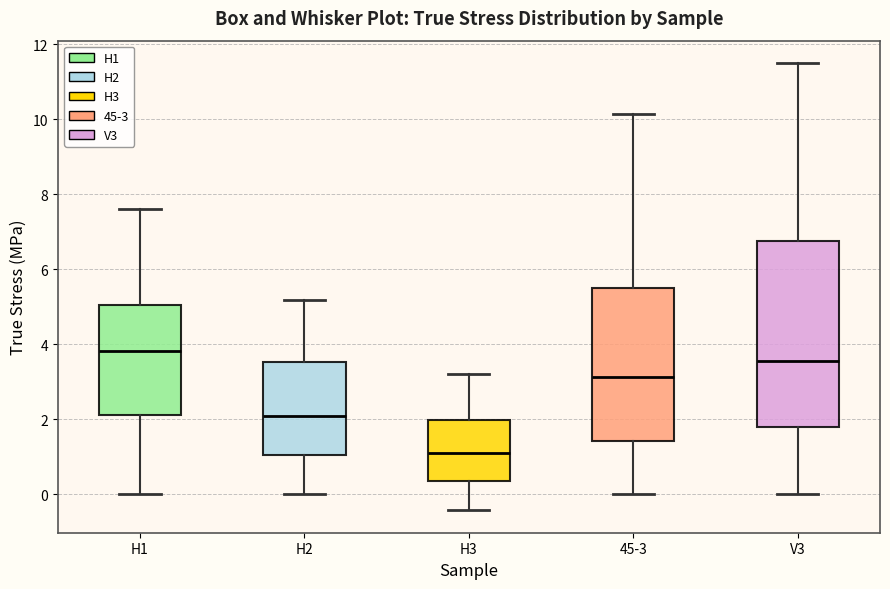

Reading left to right, read every box against the y-axis: the position of its median line, the range the box covers, and the ends of its whiskers. The values are not printed on the chart, so give them approximately, as read against the axis.

H1: median 3.8, box 2.2 to 5.0, whiskers 0.0 to 7.6
H2: median 2.0, box 1.0 to 3.6, whiskers 0.0 to 5.2
H3: median 1.2, box 0.4 to 2.0, whiskers -0.4 to 3.2
45-3: median 3.2, box 1.4 to 5.6, whiskers 0.0 to 10.2
V3: median 3.6, box 1.8 to 6.8, whiskers 0.0 to 11.4